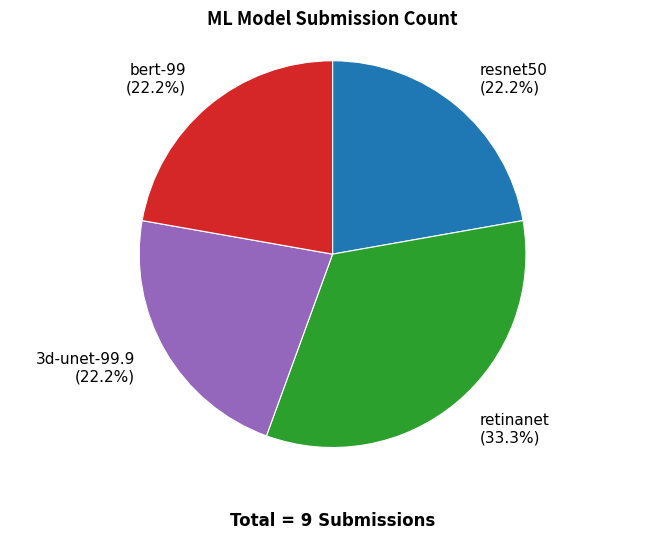

Which has a higher value, bert-99 or retinanet?

retinanet